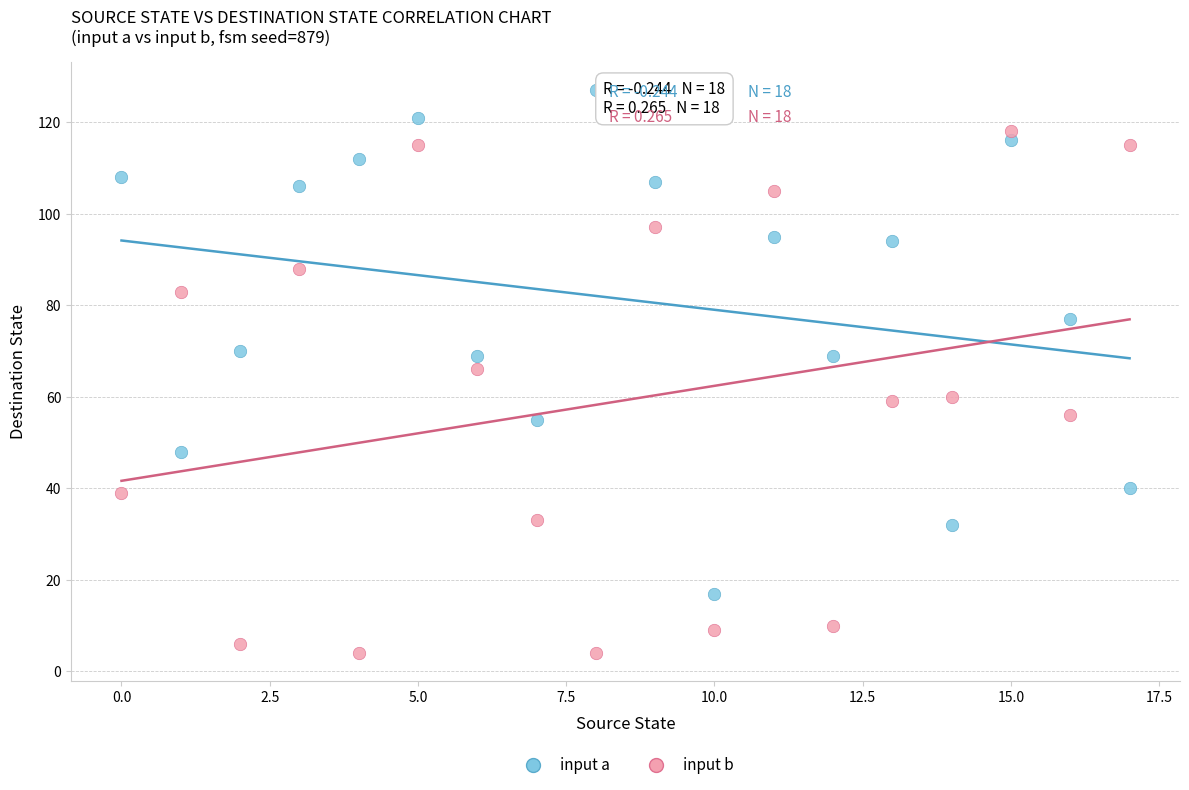

What are all the series names shown in the legend?

input a, input b